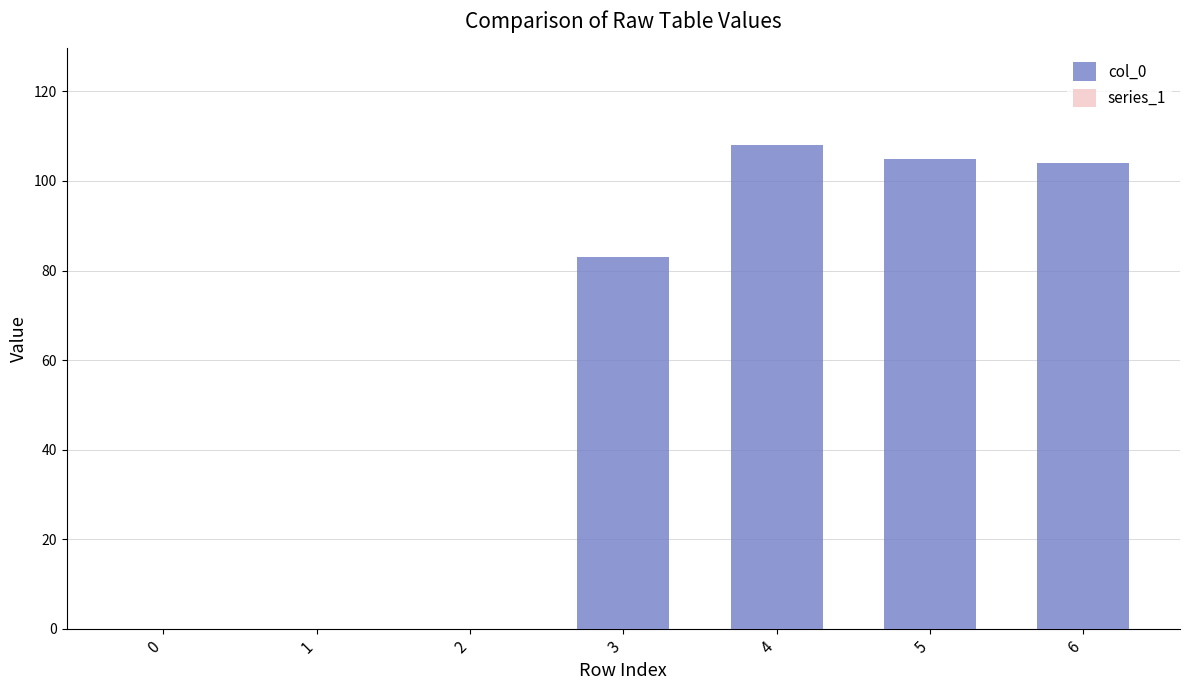

True or false: the data shows 172 at 5.

False